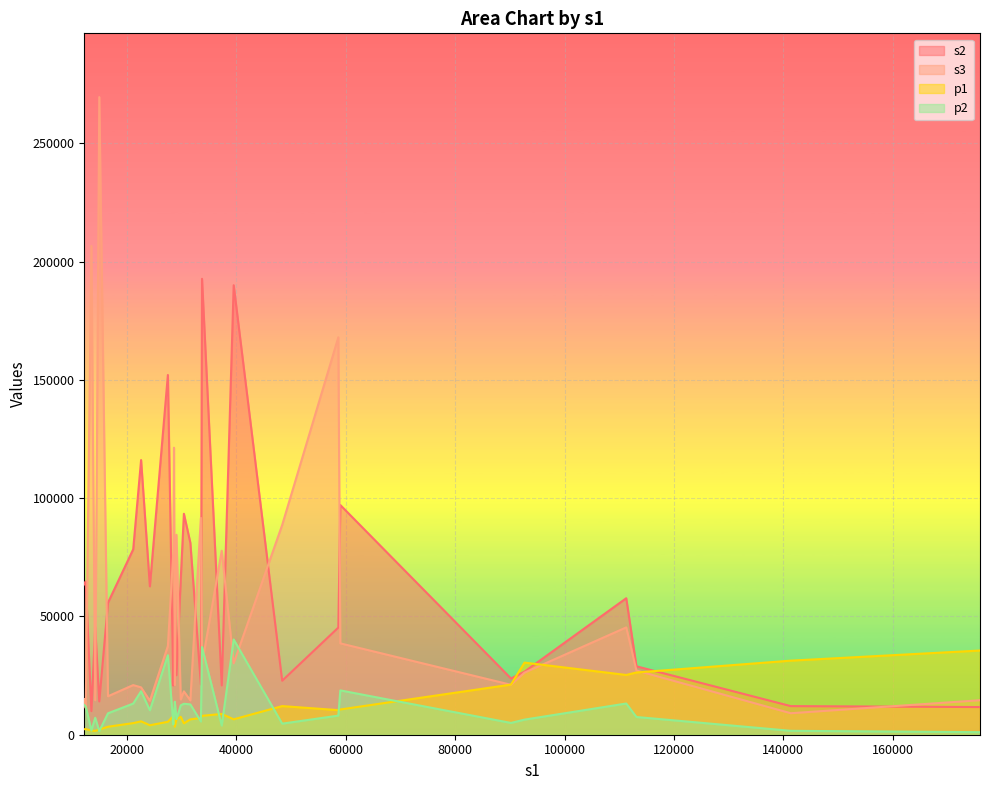

What are all the series names shown in the legend?

s2, s3, p1, p2